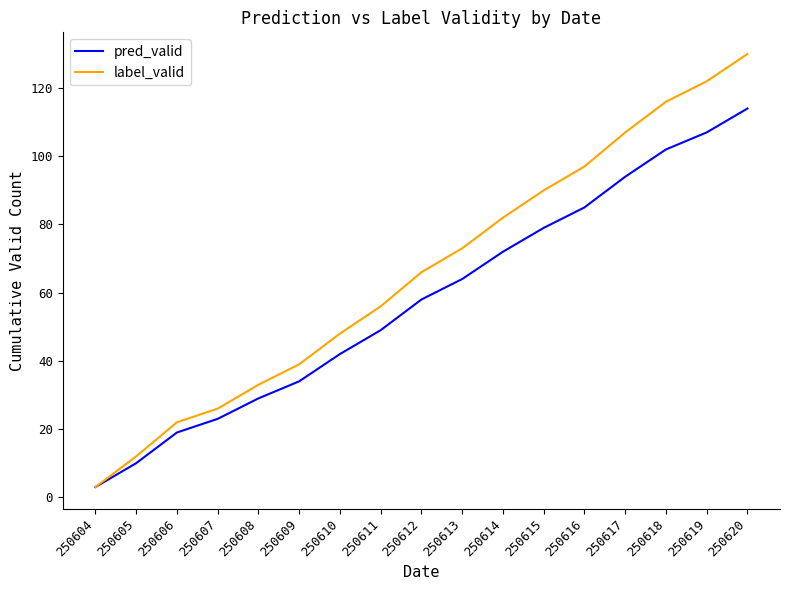

The value of label_valid at 250610 is 26. True or false?

False